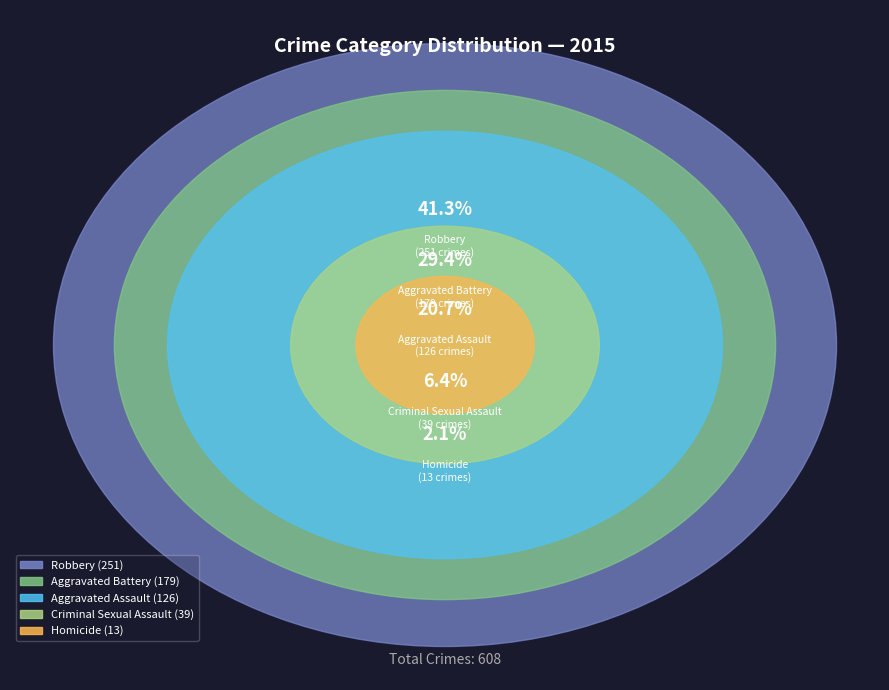

How much of the chart is everything except Aggravated Battery?

70.6%